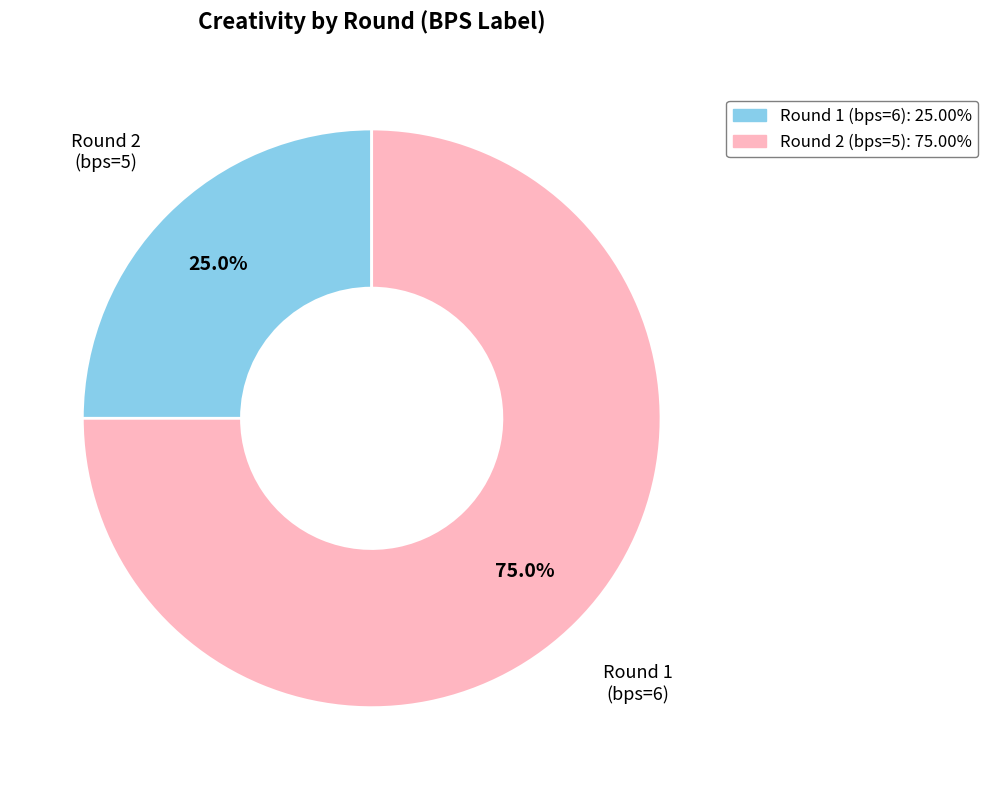

Between Round 2 (bps=5) and Round 1 (bps=6), which is larger?

Round 2 (bps=5)